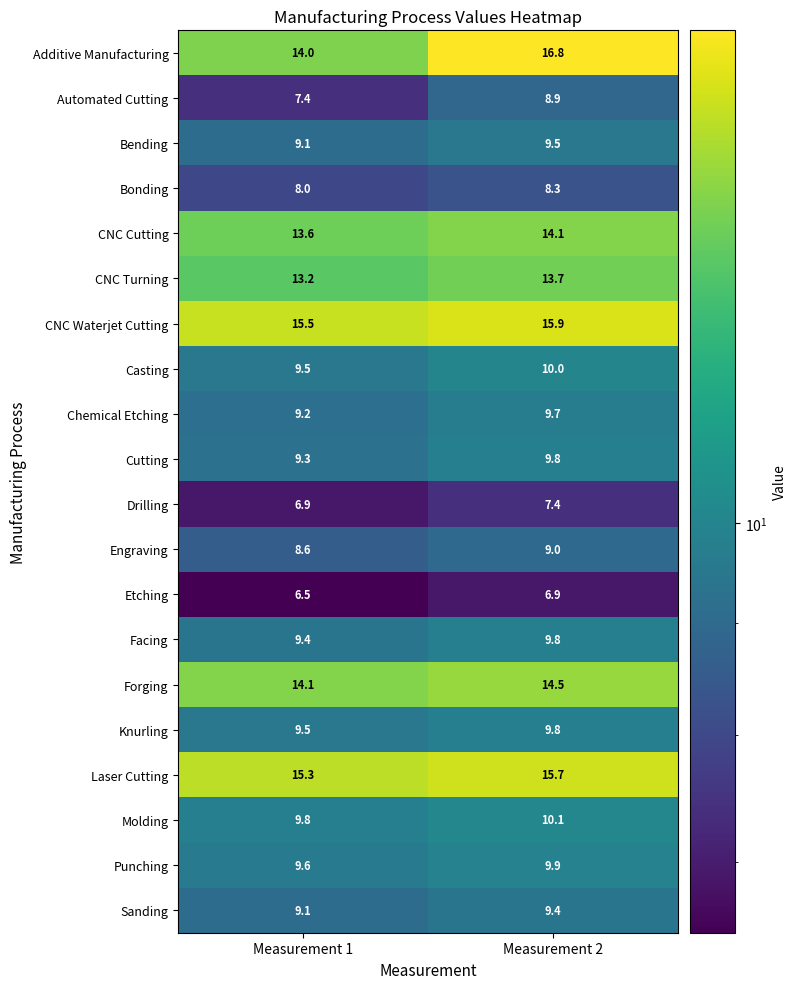

Is it true that Bending equals 9.1 at Measurement 1?

True